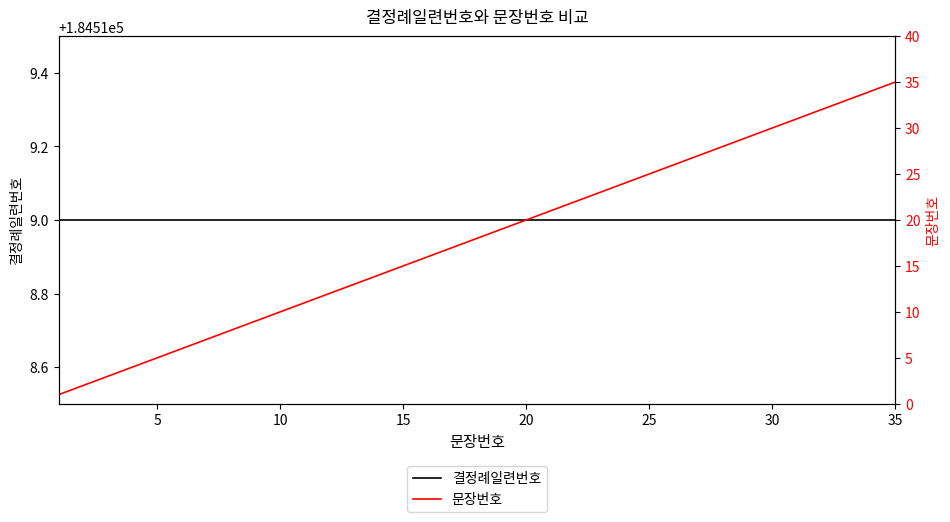

True or false: 결정례일련번호 and 문장번호 cross at least once.

False